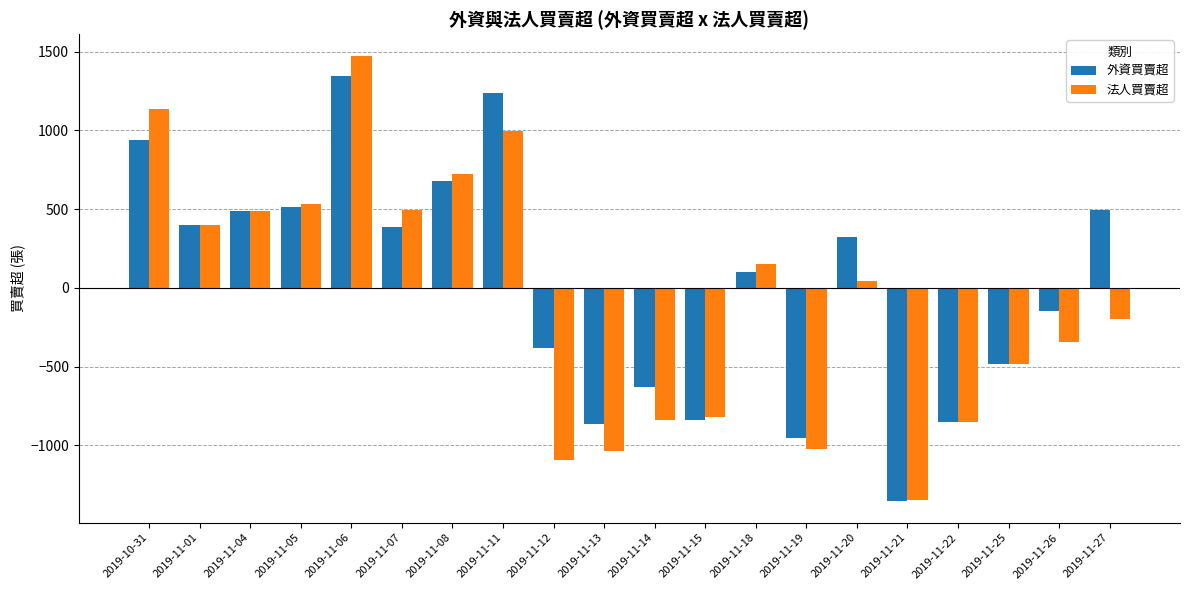

What is the value of the 法人買賣超 bar at the 12th from the left?

-819